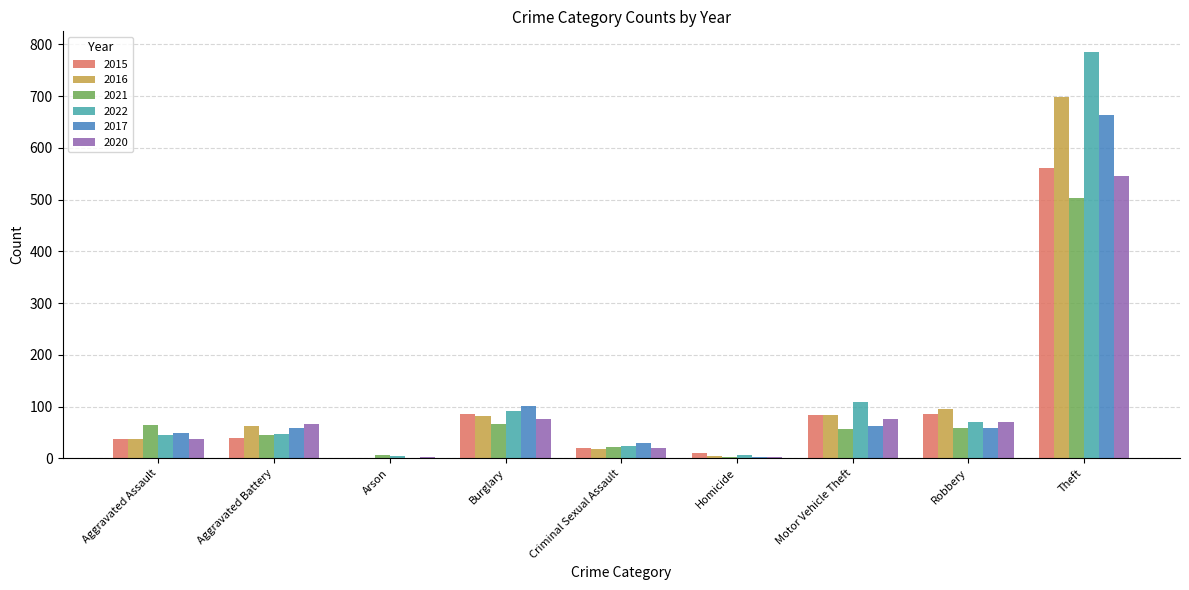

Where is 2016 nearest to the value 349?

Robbery